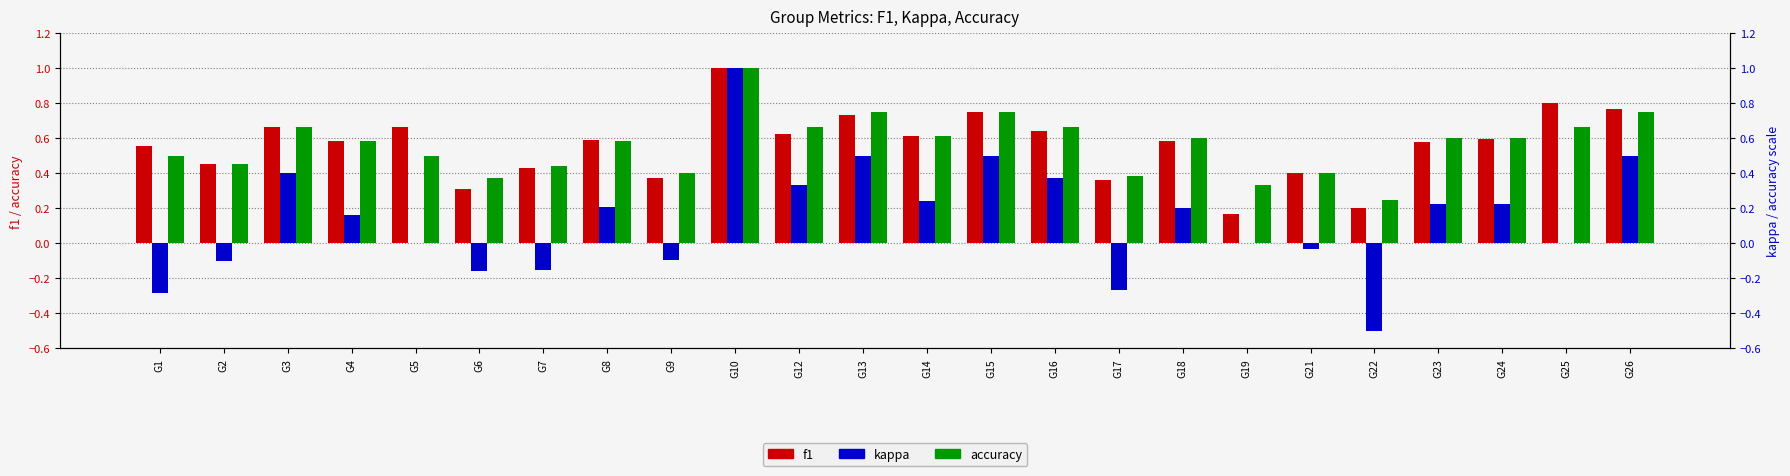

Read the kappa value at G16.

0.4